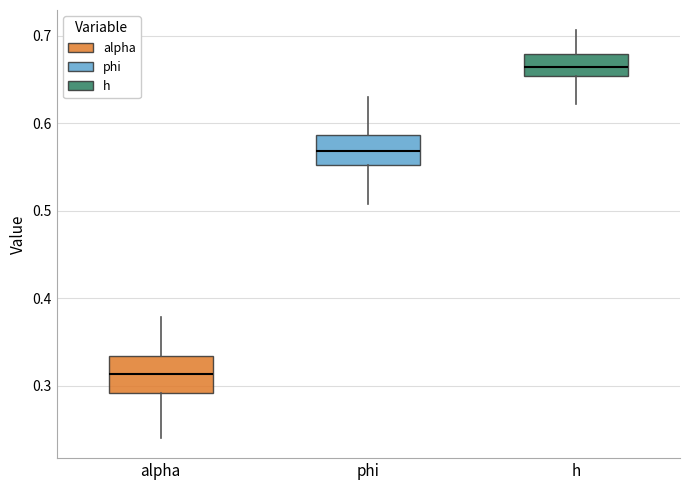

Reading left to right, transcribe this box plot: for each box, give where its median line is, the range the box spans, and where its two whiskers end, as read against the y-axis. The values are not printed on the chart, so give them approximately, as read against the axis.

alpha: median 0.31, box 0.29 to 0.33, whiskers 0.24 to 0.38
phi: median 0.57, box 0.55 to 0.59, whiskers 0.51 to 0.63
h: median 0.66, box 0.65 to 0.68, whiskers 0.62 to 0.71